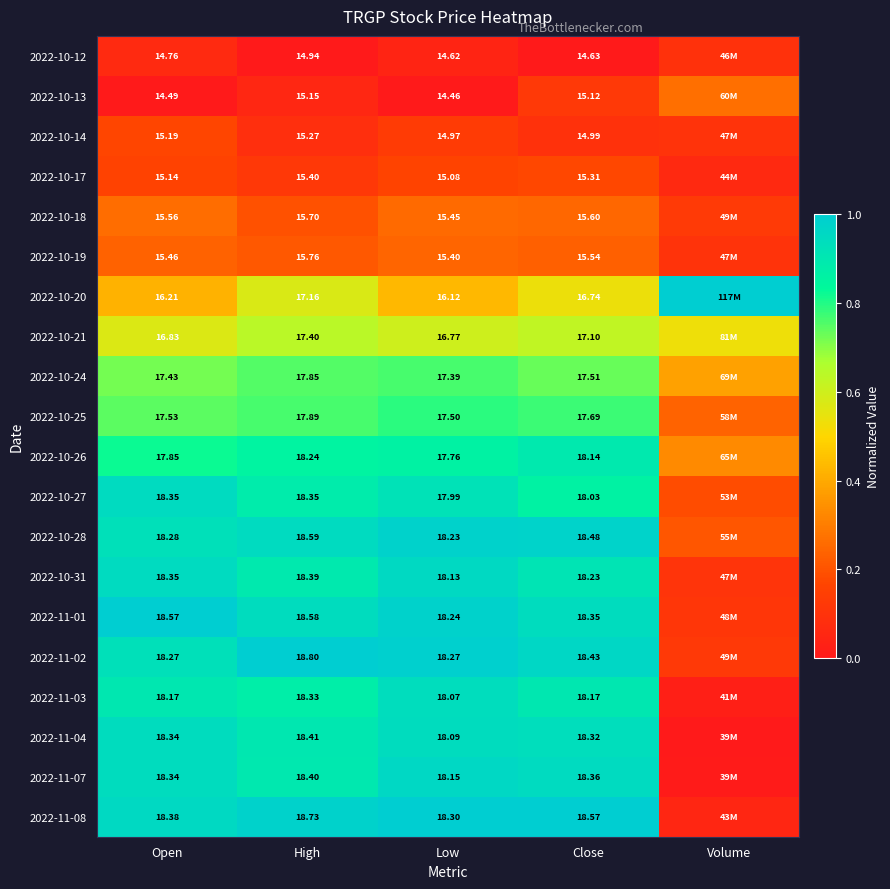

What is the difference between the highest and lowest values at Open?

4.1